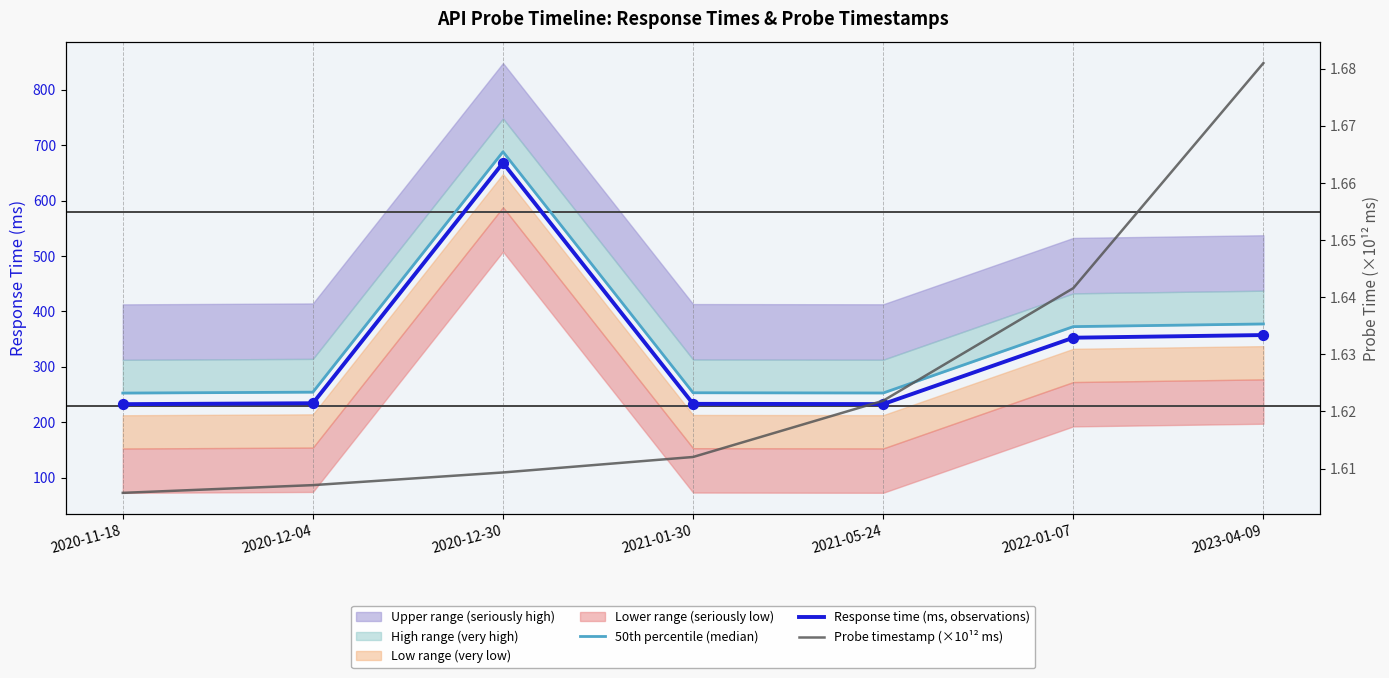

At which category is the sum across all series the highest?

2020-12-30